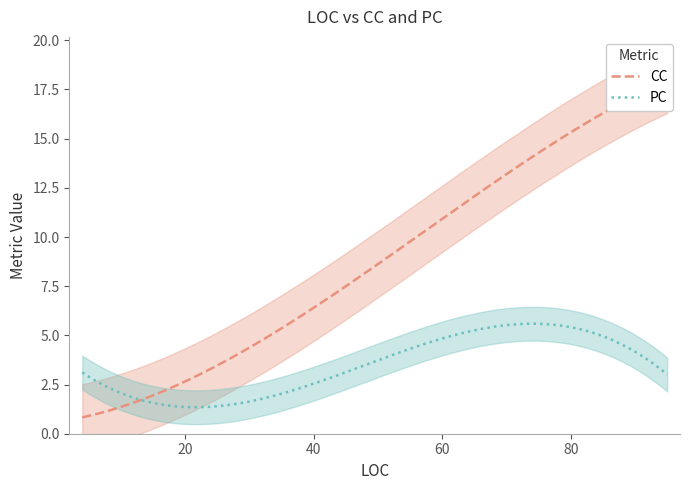

What is the average value of the PC series?

3.5